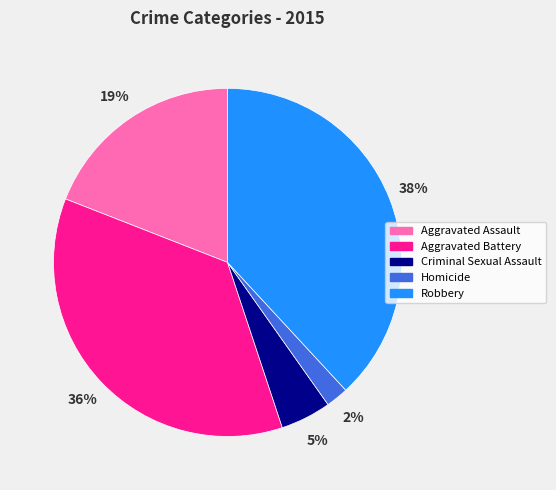

Count the number of slices in the pie.

5